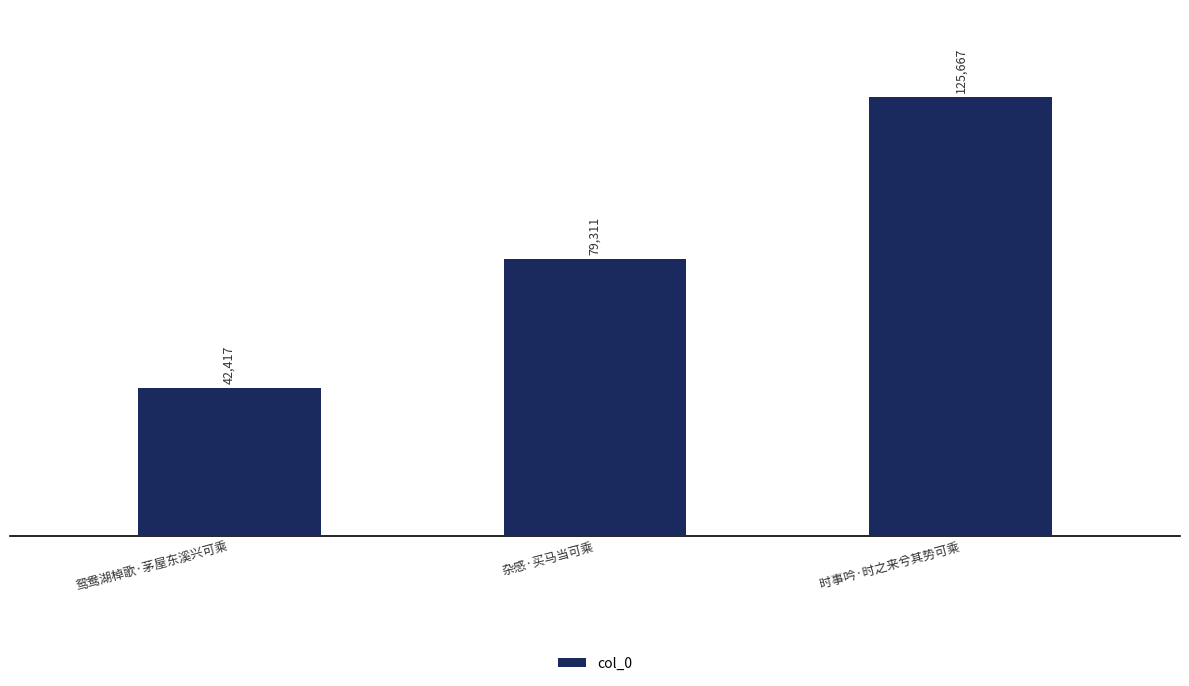

Between 鸳鸯湖棹歌·茅屋东溪兴可乘 and 杂感·买马当可乘, which is larger?

杂感·买马当可乘